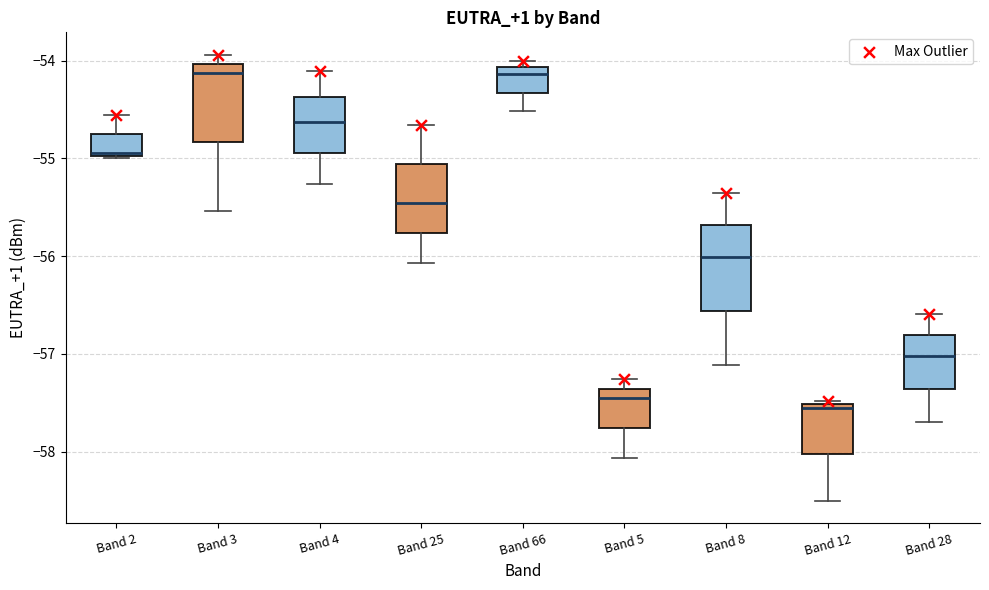

Reading left to right, read every box against the y-axis: the position of its median line, the range the box covers, and the ends of its whiskers. The values are not printed on the chart, so give them approximately, as read against the axis.

Band 2: median -54.9, box -55.0 to -54.8, whiskers -55.0 to -54.6
Band 3: median -54.1, box -54.8 to -54.0, whiskers -55.5 to -53.9
Band 4: median -54.6, box -54.9 to -54.4, whiskers -55.3 to -54.1
Band 25: median -55.5, box -55.8 to -55.1, whiskers -56.1 to -54.7
Band 66: median -54.1 (just below the box's upper edge), box -54.3 to -54.1, whiskers -54.5 to -54.0
Band 5: median -57.4 (just below the box's upper edge), box -57.8 to -57.4, whiskers -58.1 to -57.3
Band 8: median -56.0, box -56.6 to -55.7, whiskers -57.1 to -55.3
Band 12: median -57.5 (just below the box's upper edge), box -58.0 to -57.5, whiskers -58.5 to -57.5 (just above the box's upper edge)
Band 28: median -57.0, box -57.4 to -56.8, whiskers -57.7 to -56.6